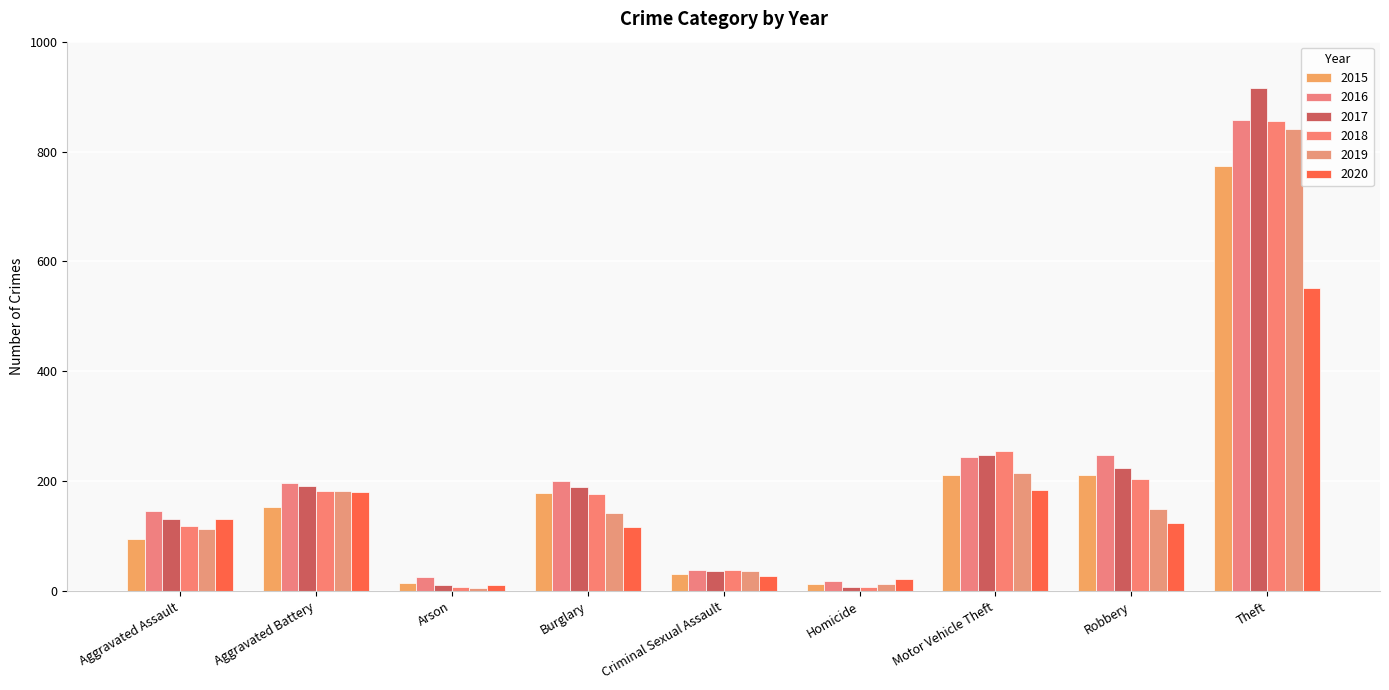

What position from the left is Theft?

9